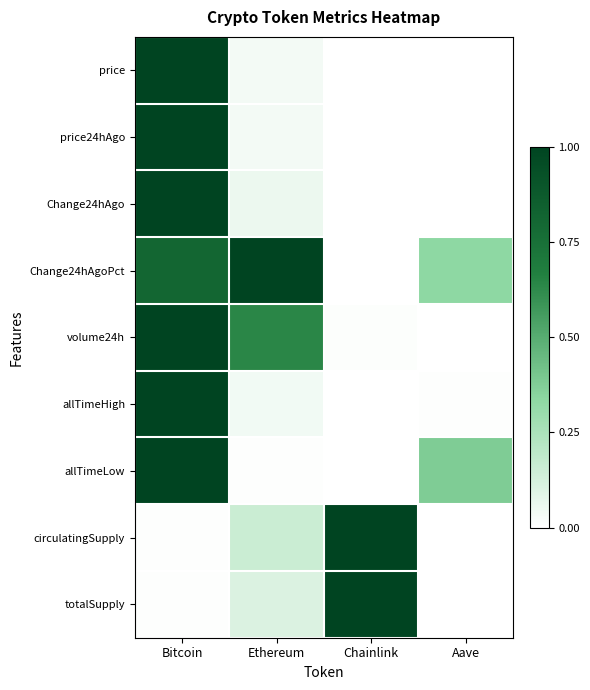

Count the number of categories in the chart.

4